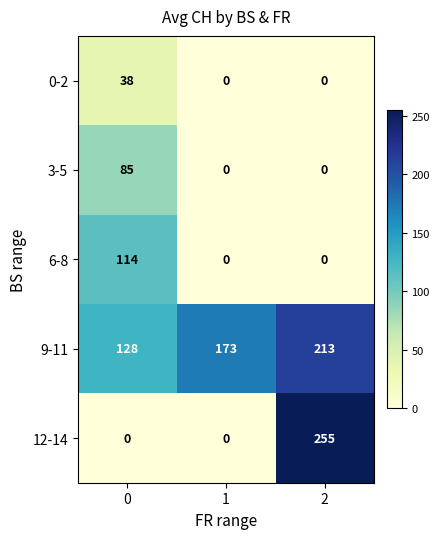

Is it true that 3-5 equals 52 at 1?

False